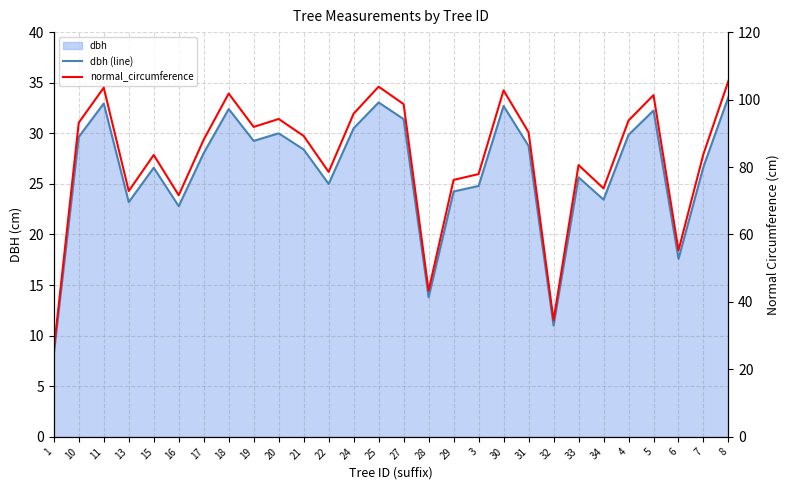

Reading left to right, extract all data points from this chart.

dbh (line): 1=8.2	10=29.6	11=33.0	13=23.2	15=26.6	16=22.8	17=28.1	18=32.4	19=29.2	20=30.0	21=28.4	22=25.0	24=30.5	25=33.0	27=31.4	28=13.8	29=24.2	3=24.8	30=32.7	31=28.8	32=11.0	33=25.6	34=23.4	4=29.9	5=32.2	6=17.6	7=26.7	8=33.6
normal_circumference: 1=25.8	10=93.2	11=103.5	13=72.9	15=83.6	16=71.6	17=88.1	18=101.8	19=91.9	20=94.2	21=89.2	22=78.5	24=95.8	25=103.8	27=98.7	28=43.4	29=76.2	3=77.9	30=102.7	31=90.3	32=34.6	33=80.6	34=73.7	4=93.8	5=101.3	6=55.3	7=83.9	8=105.6